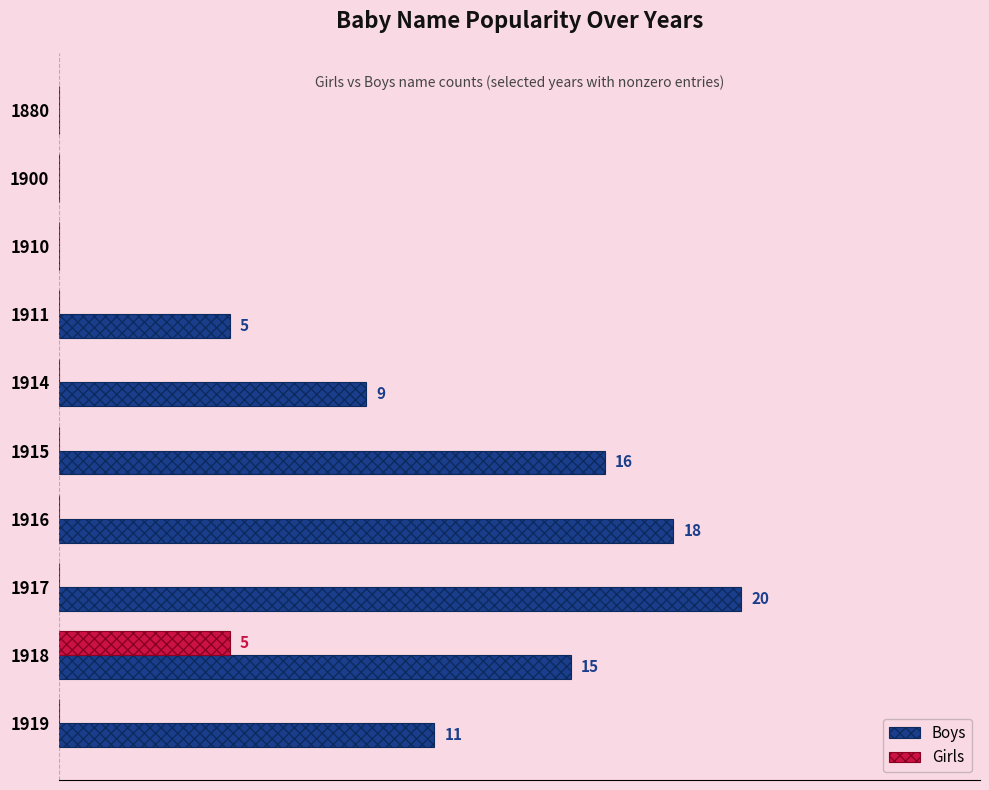

What is the maximum value shown in the chart?

20